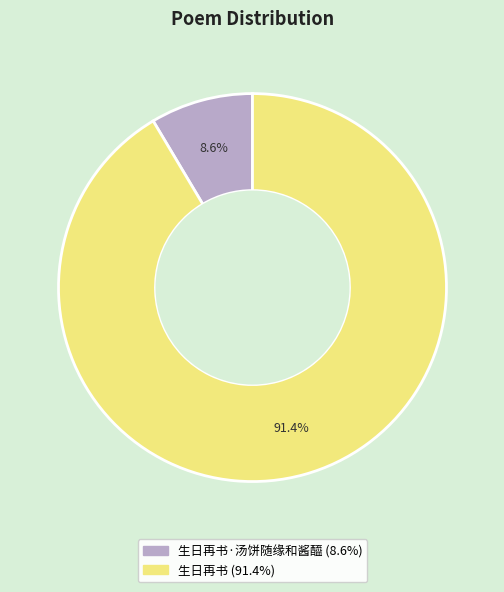

Does any single category account for the majority?

Yes